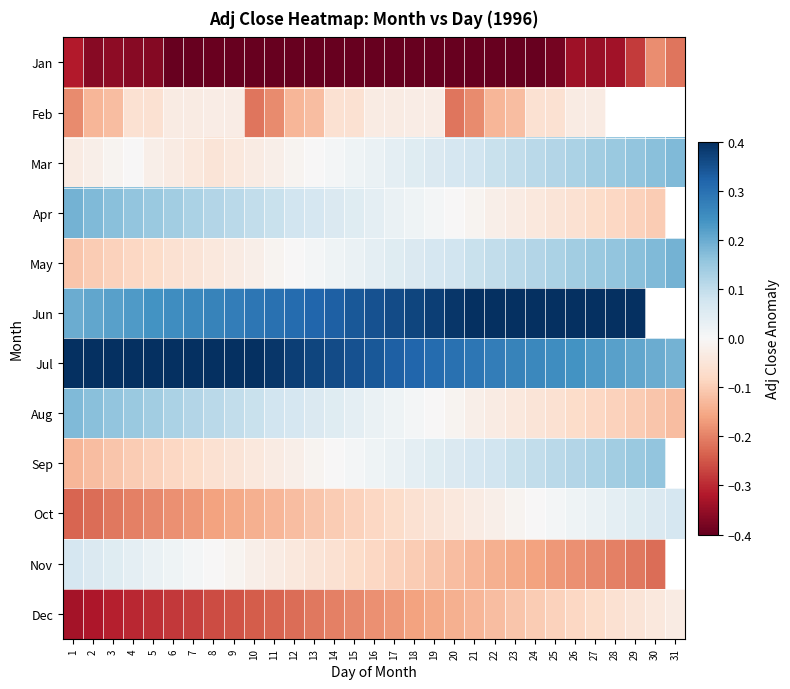

How many series are shown in this chart?

12